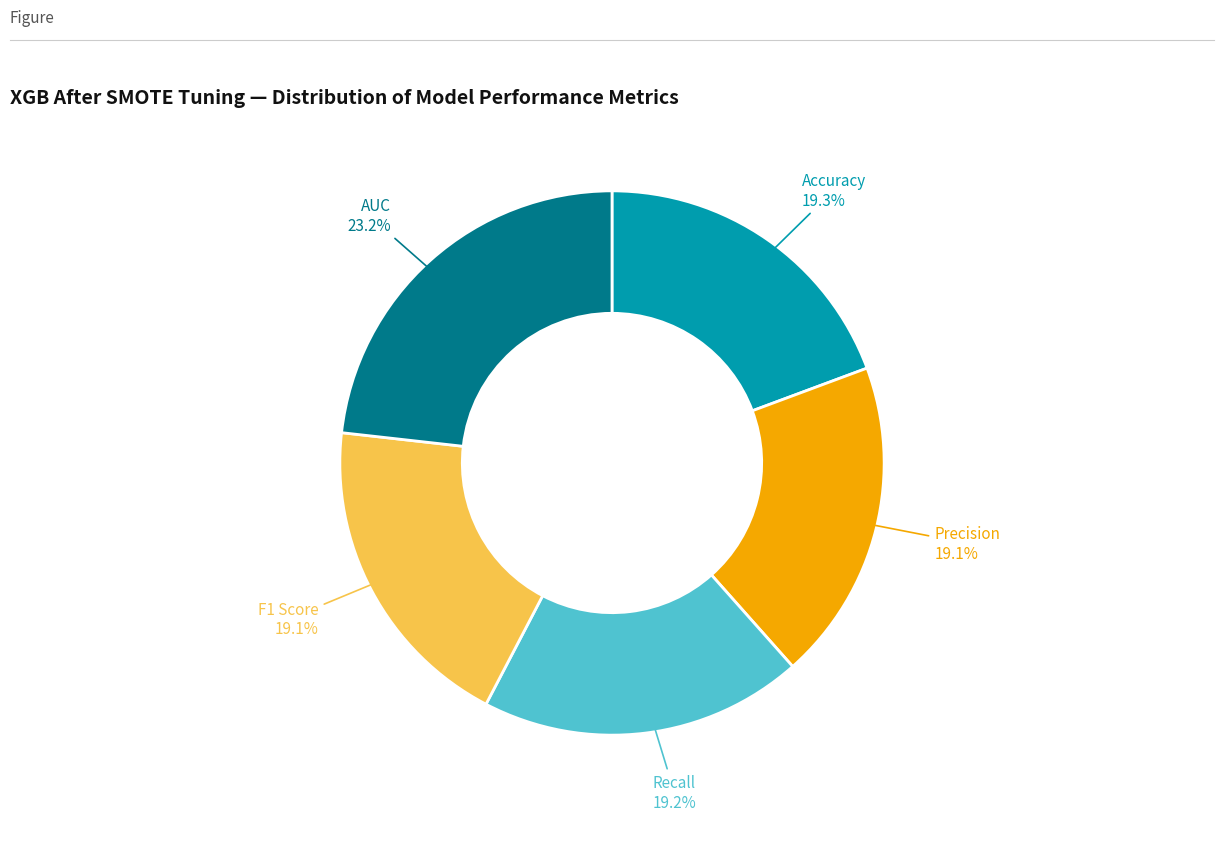

Is there a majority slice in this chart?

No